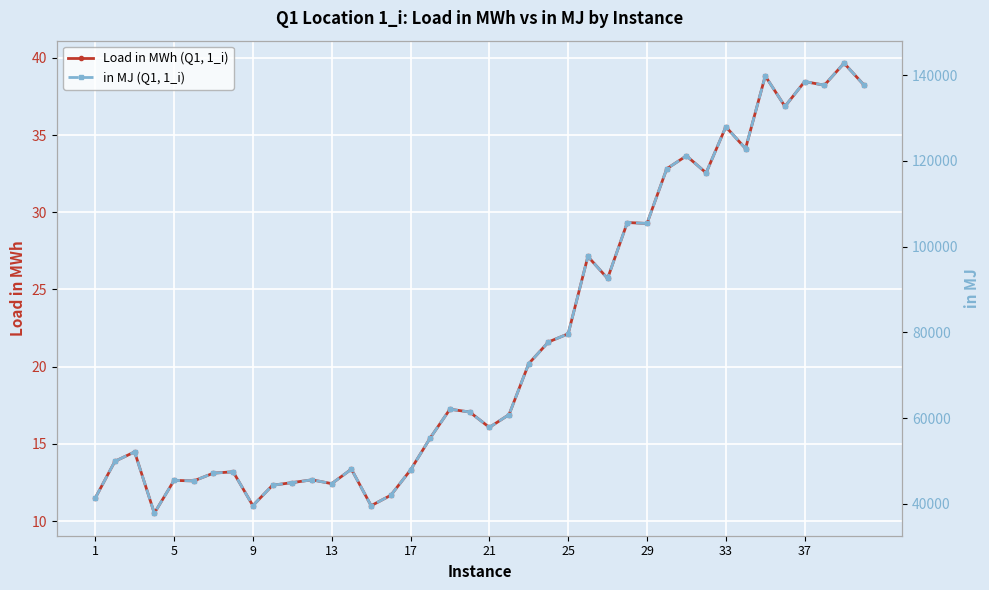

How many interior local peaks does the Load in MWh (Q1, 1_i) series have?

13